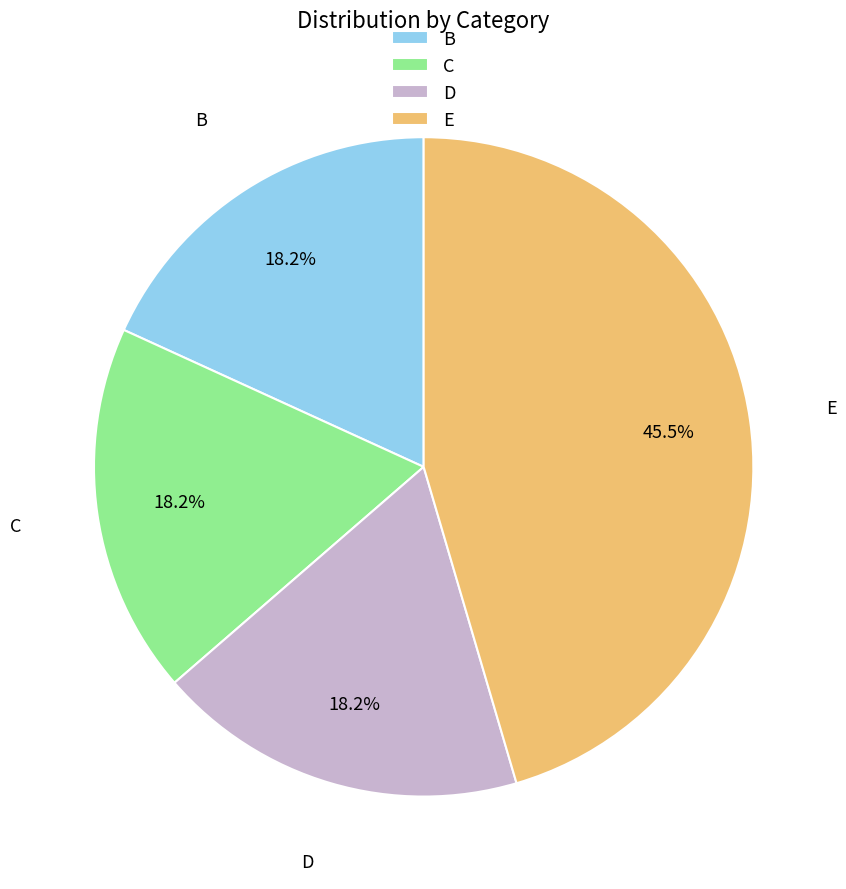

Does C represent more than half of the total?

No